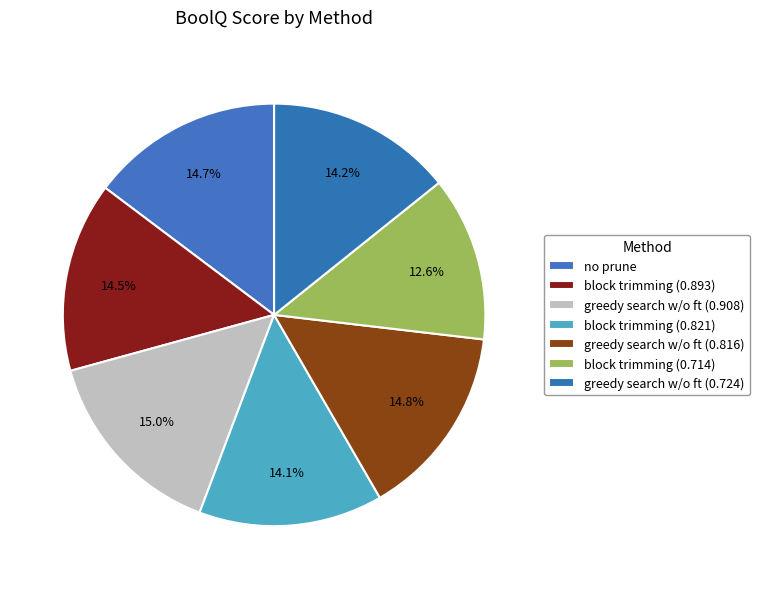

Does any single category account for the majority?

No